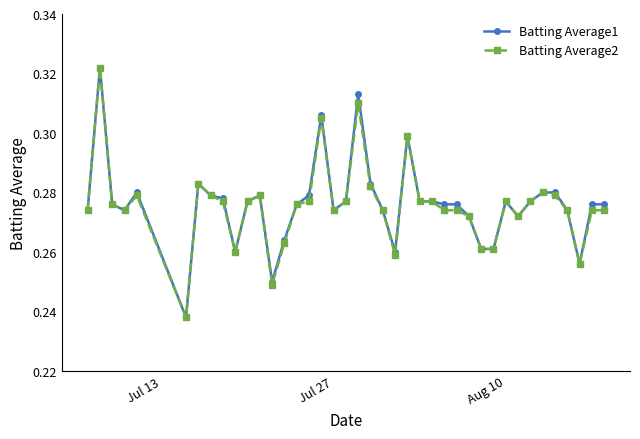

How many Batting Average1 values are between 0 and 1?

40